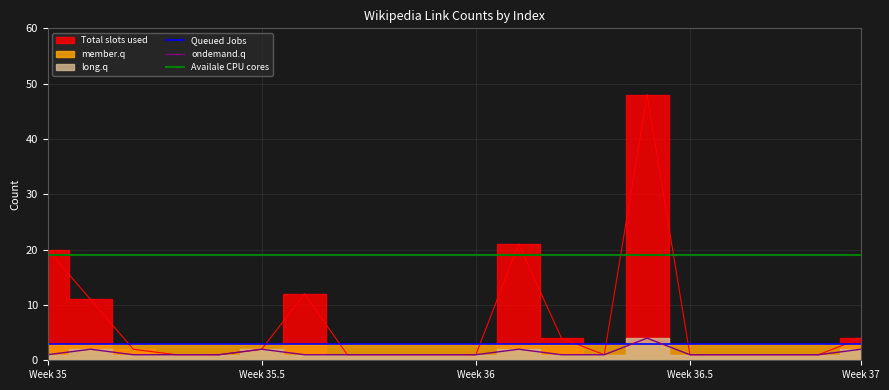

What is the maximum value for Queued Jobs?

3